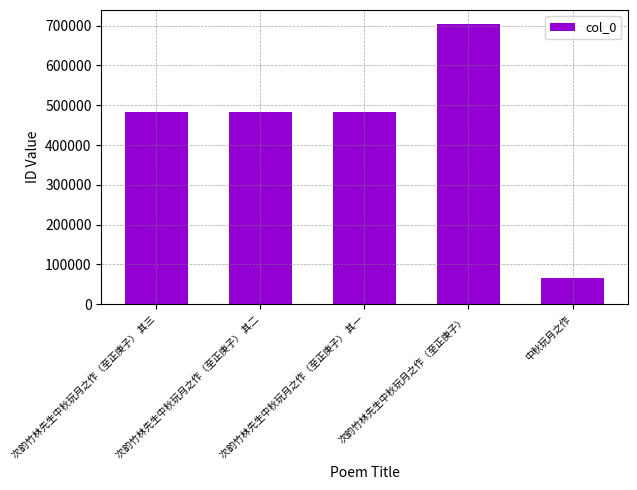

The value at 次韵竹林先生中秋玩月之作（至正庚子） is 1265863. True or false?

False